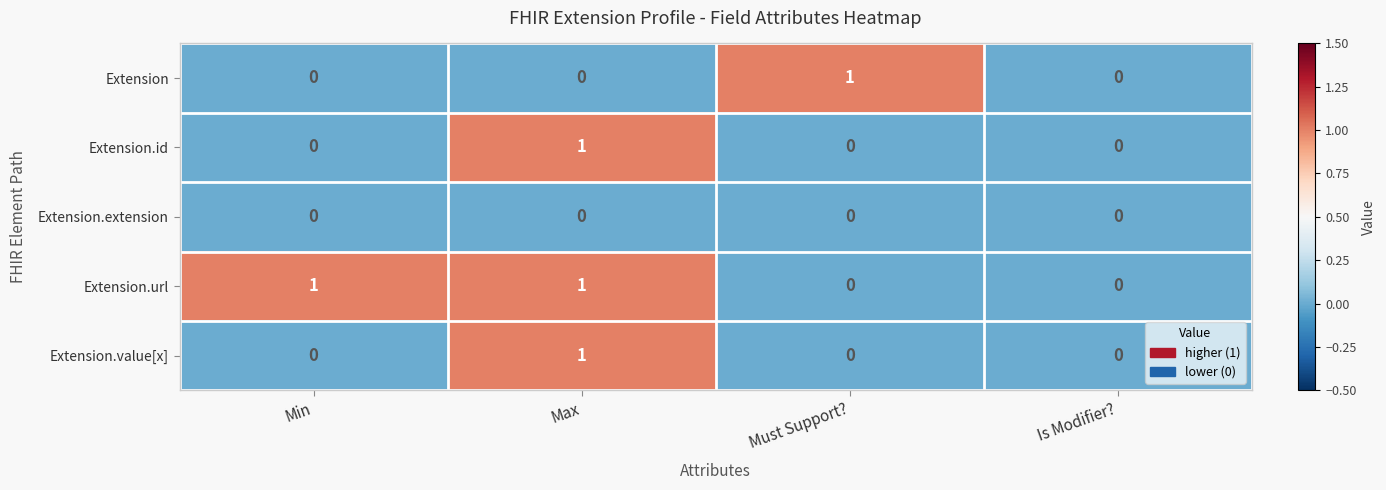

Reading left to right, transcribe all the data shown in this chart.

Extension: 0	0	1	0
Extension.id: 0	1	0	0
Extension.extension: 0	0	0	0
Extension.url: 1	1	0	0
Extension.value[x]: 0	1	0	0